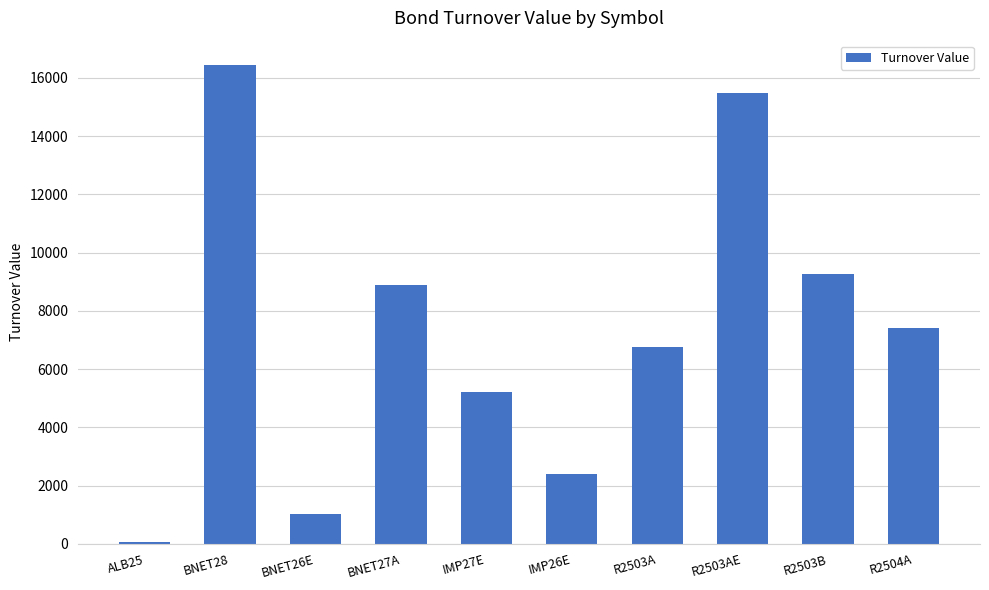

What is the change in value from BNET28 to R2503B?

-7196.0